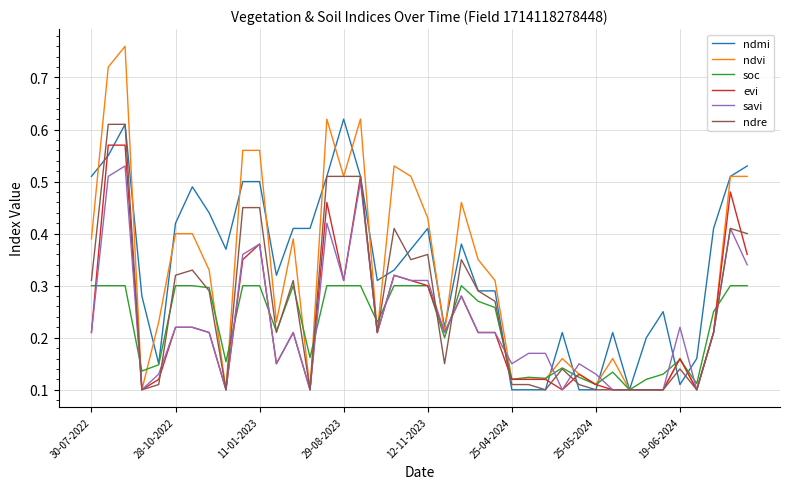

Which series has the largest range (max minus min)?

ndvi